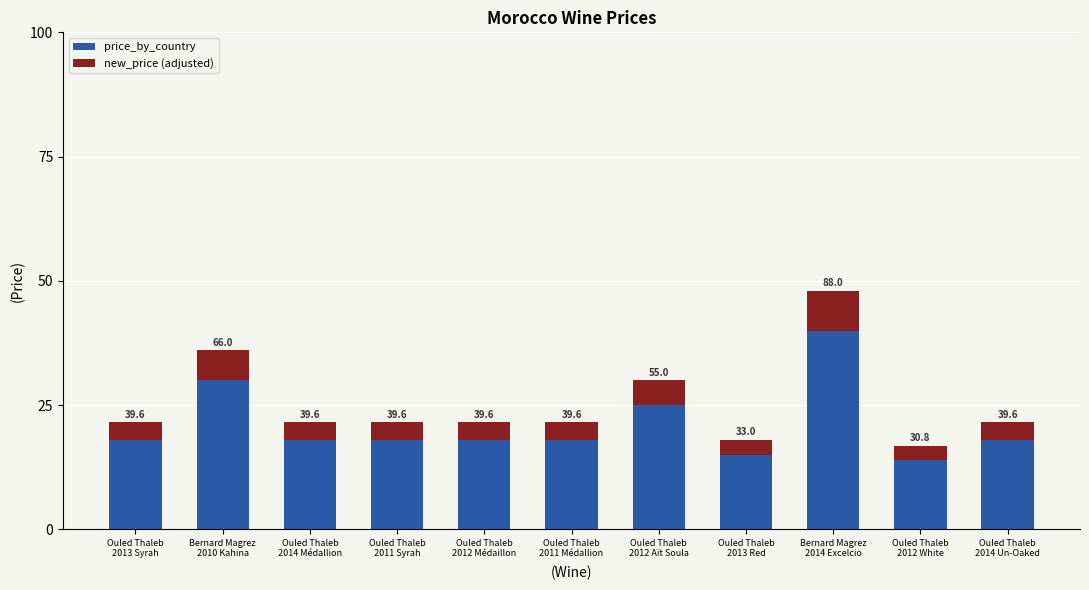

What are all the series names shown in the legend?

price_by_country, new_price (adjusted)